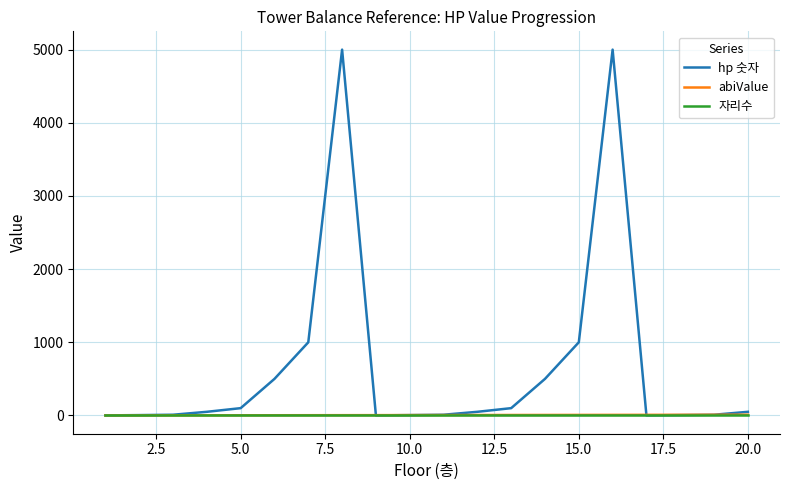

What are all the series names shown in the legend?

hp 숫자, abiValue, 자리수